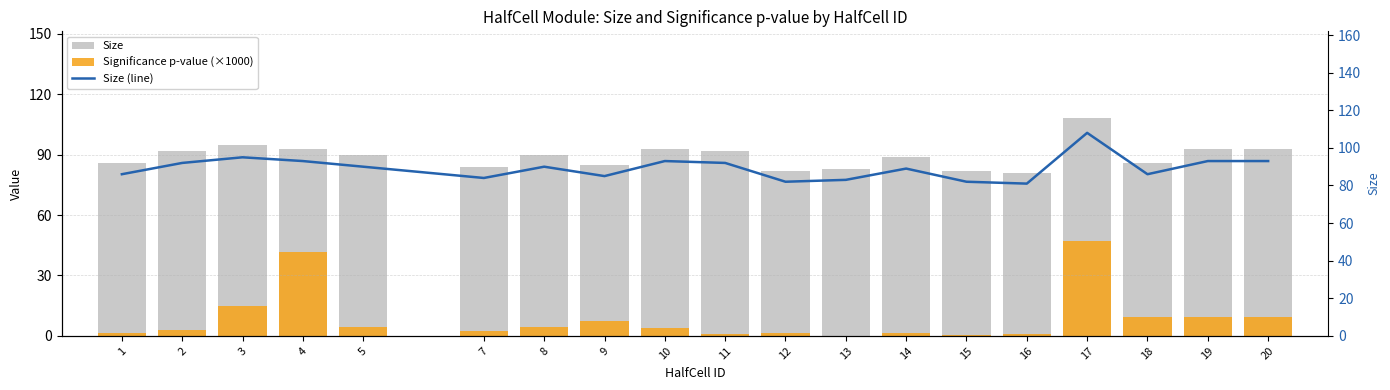

True or false: Size has a value of 34.0 at 1.

False